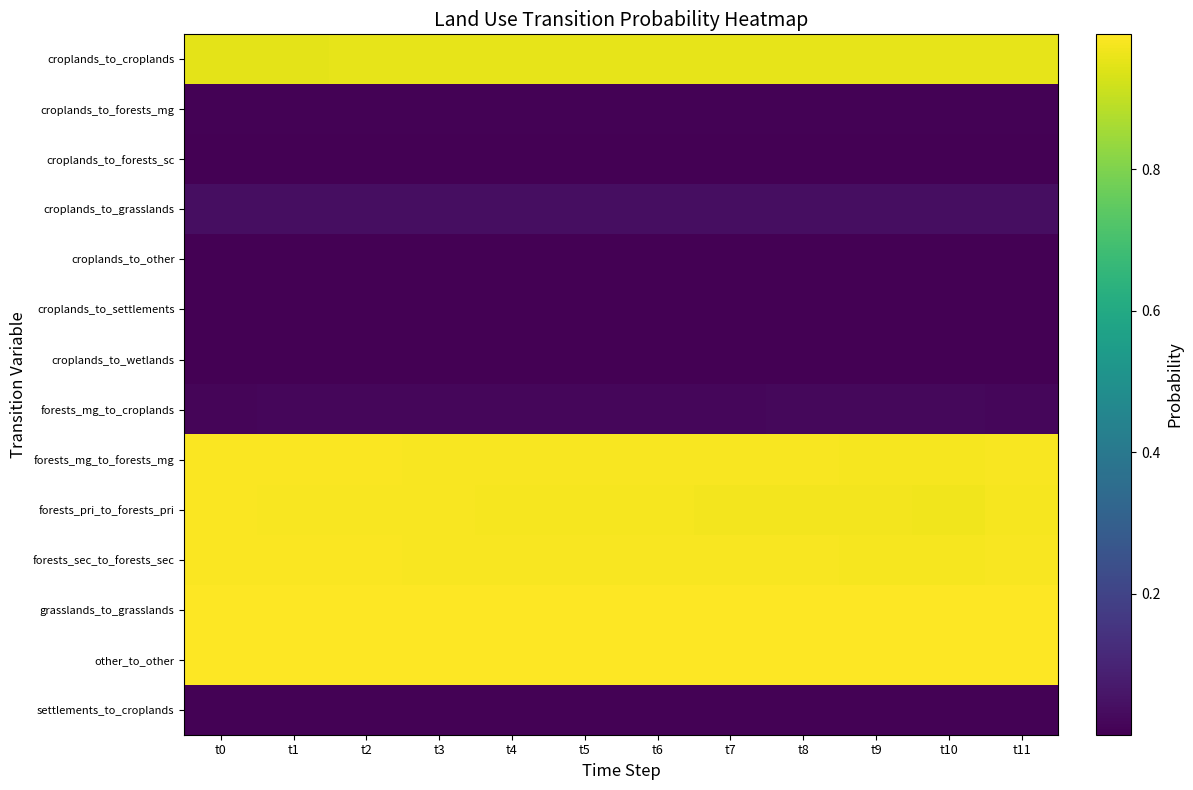

Between t4 and t6, which series saw the biggest shift?

forests_pri_to_forests_pri